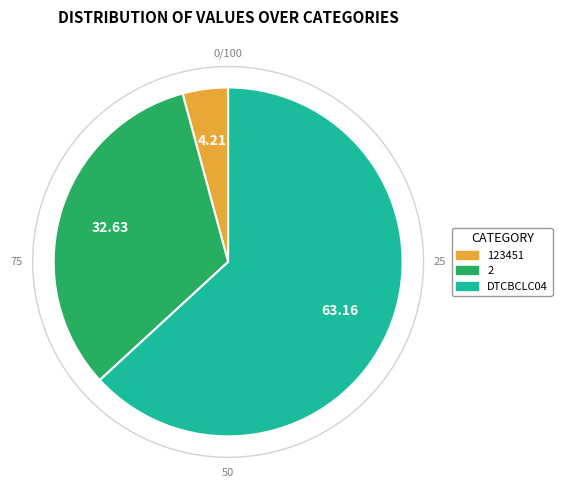

Which has a higher value, DTCBCLC04 or 2?

DTCBCLC04